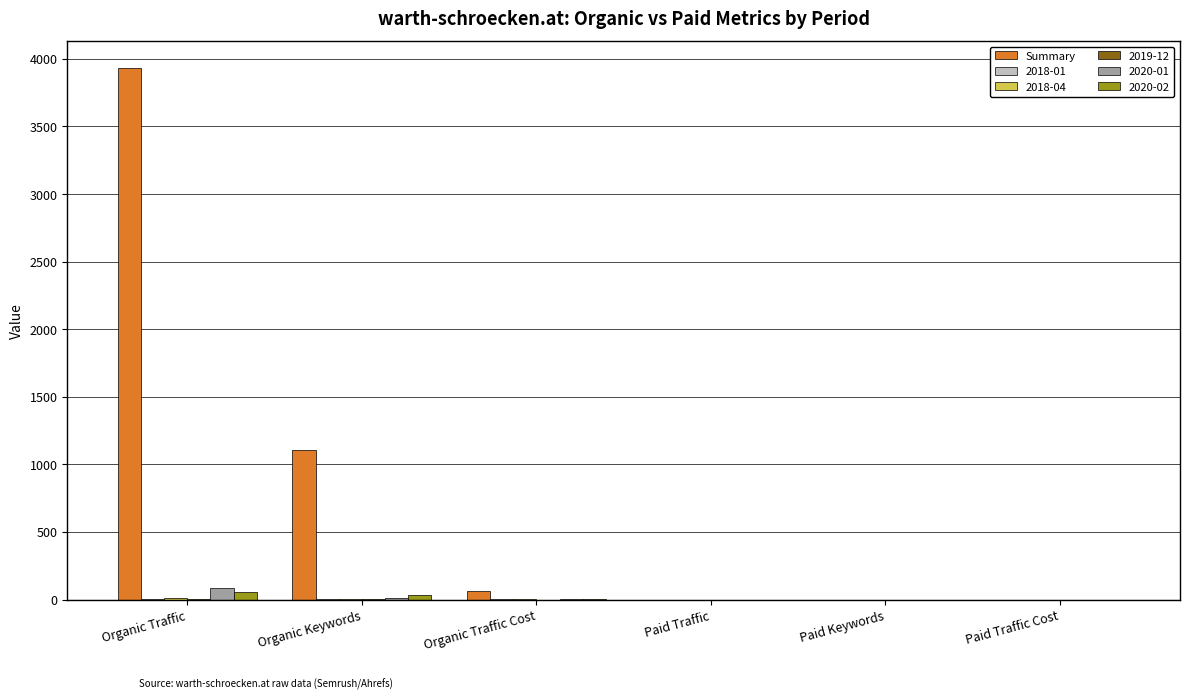

Which category has the highest value across all series?

Organic Traffic